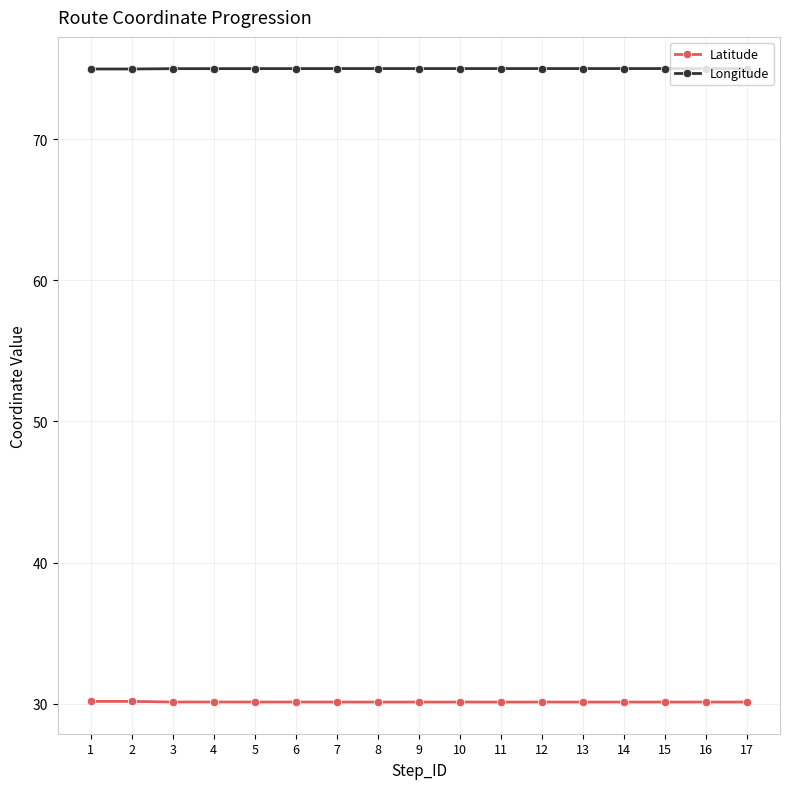

What are all the series names shown in the legend?

Latitude, Longitude